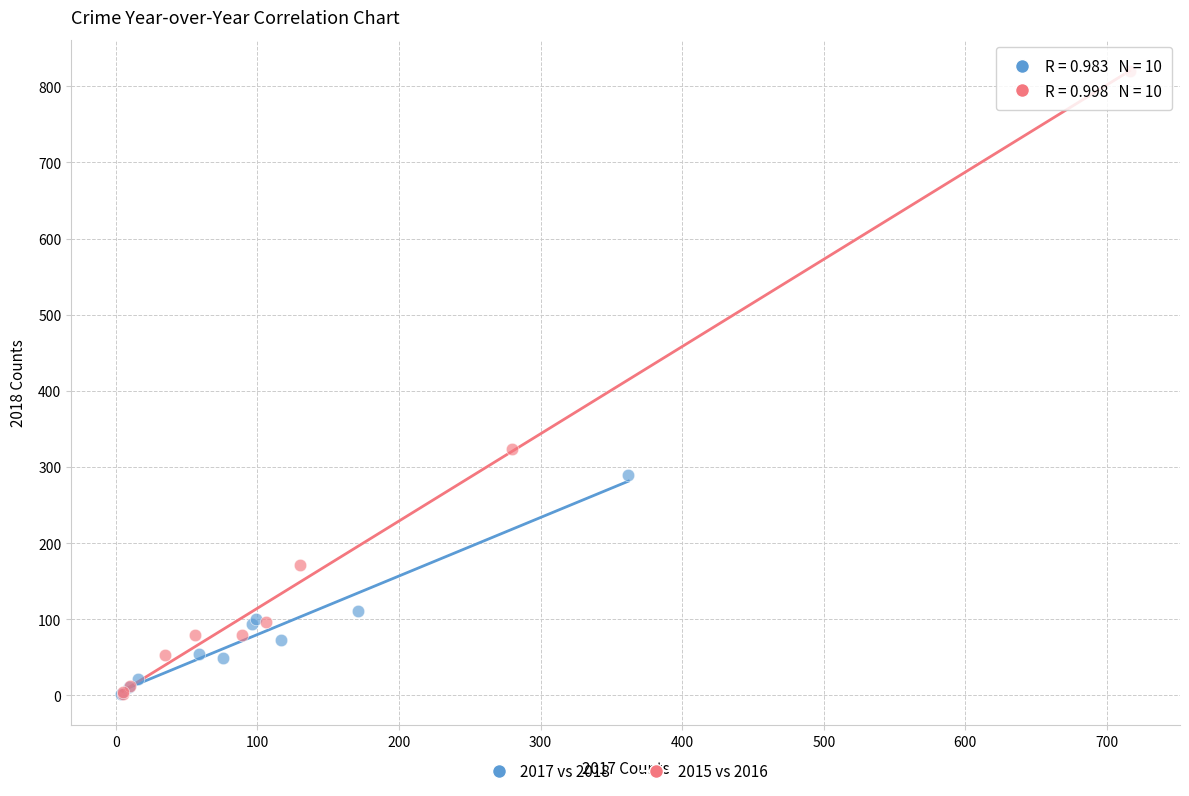

Which series reaches the maximum Y coordinate?

2015 vs 2016